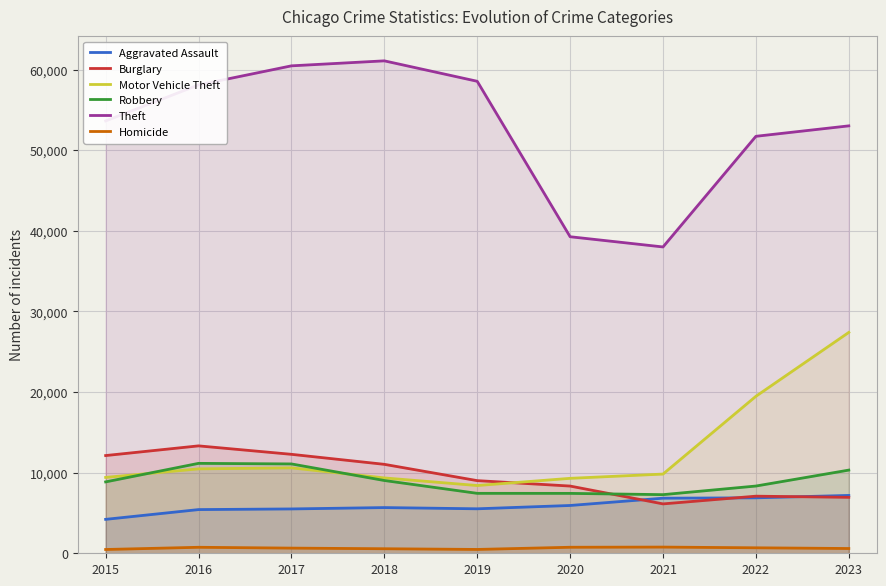

At how many categories does at least one series exceed 33963?

9